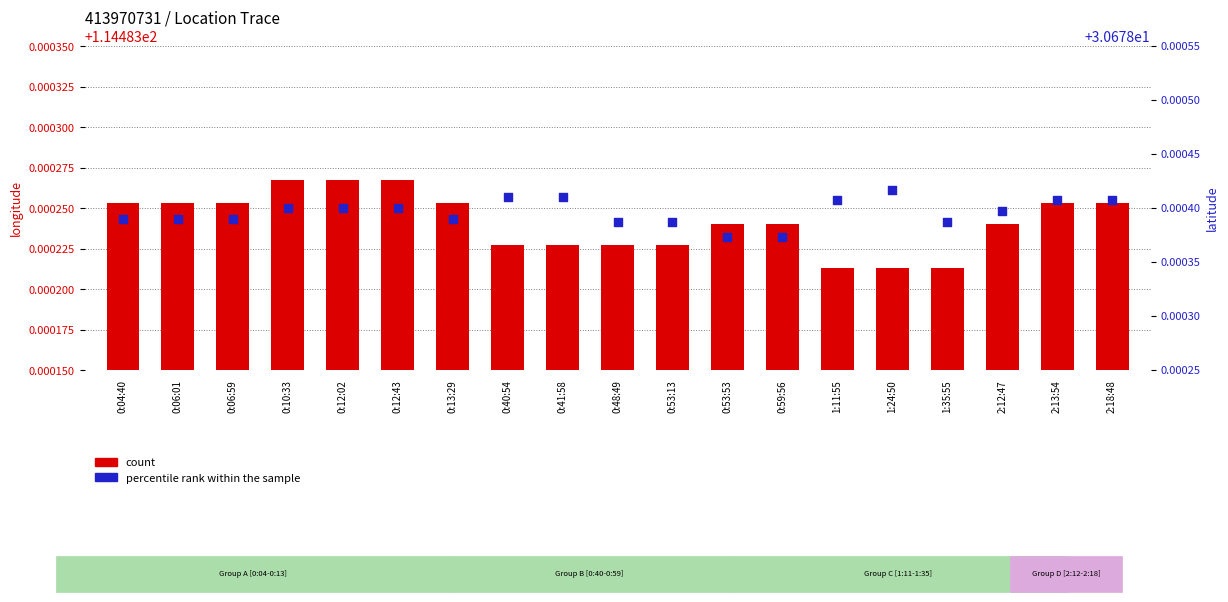

Which series reaches the minimum Y coordinate?

percentile rank within the sample